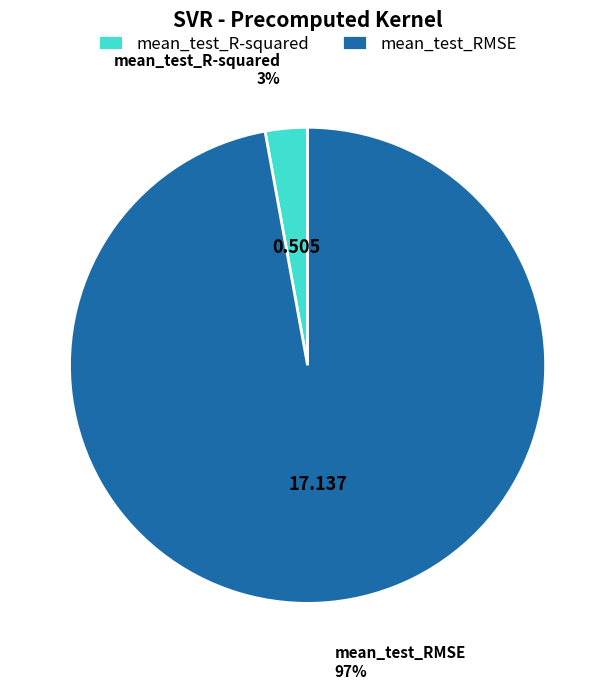

How many segments does this pie chart have?

2